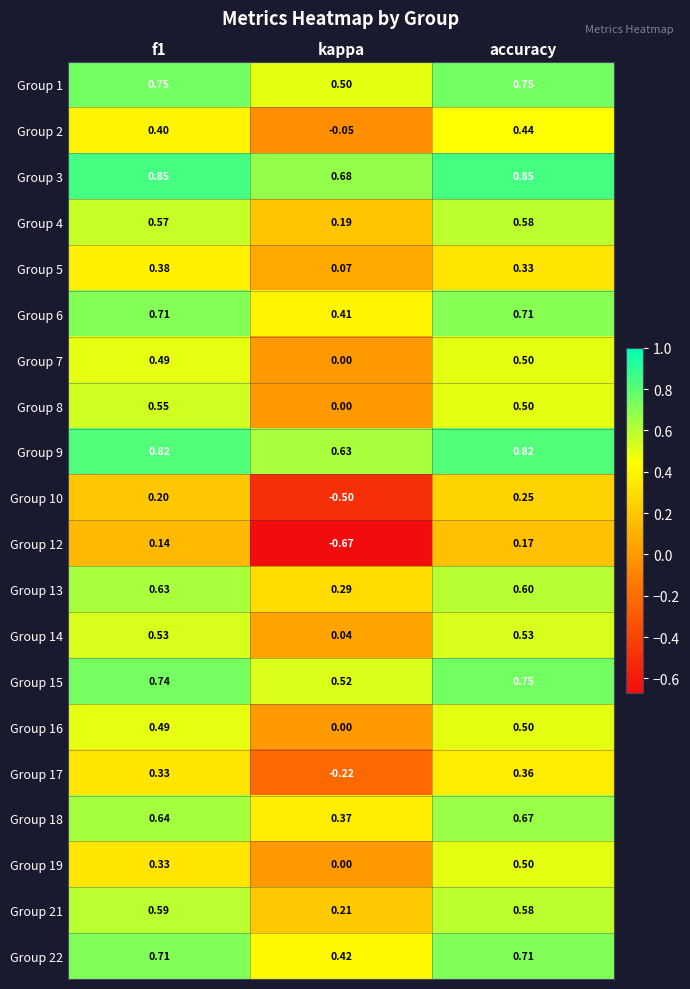

Which category has the lowest value across all series?

kappa